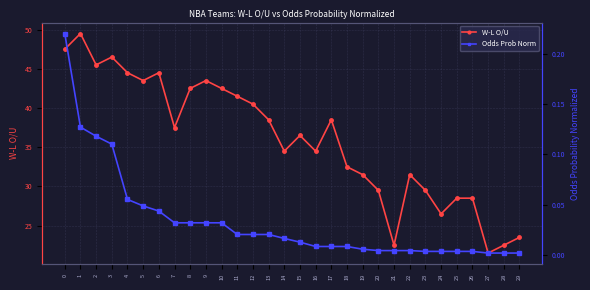

List the series in order of their overall mean, highest first.

W-L O/U, Odds Prob Norm